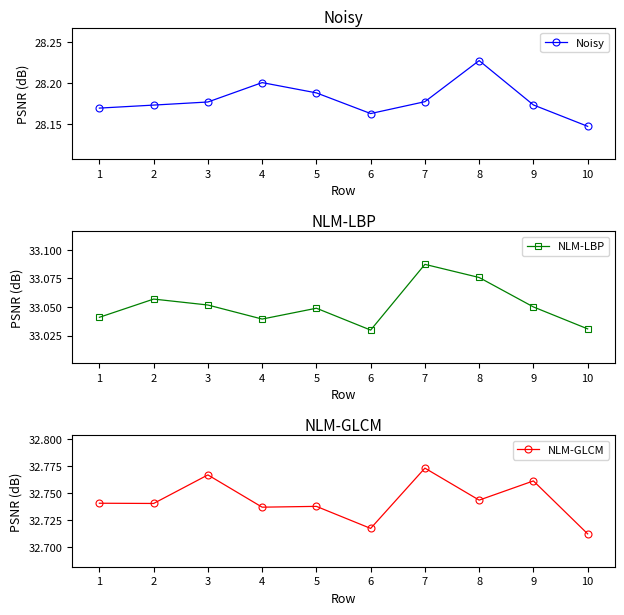

What is the total value across all series at 3?

94.0